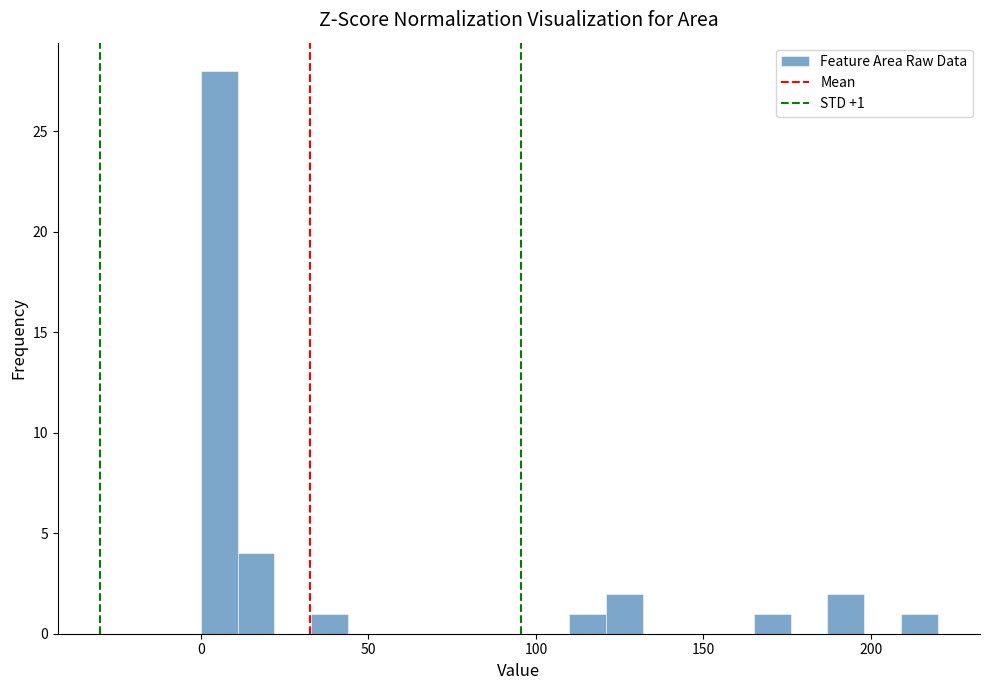

Read against the x-axis, roughly where is the centre of the tallest bar?

5